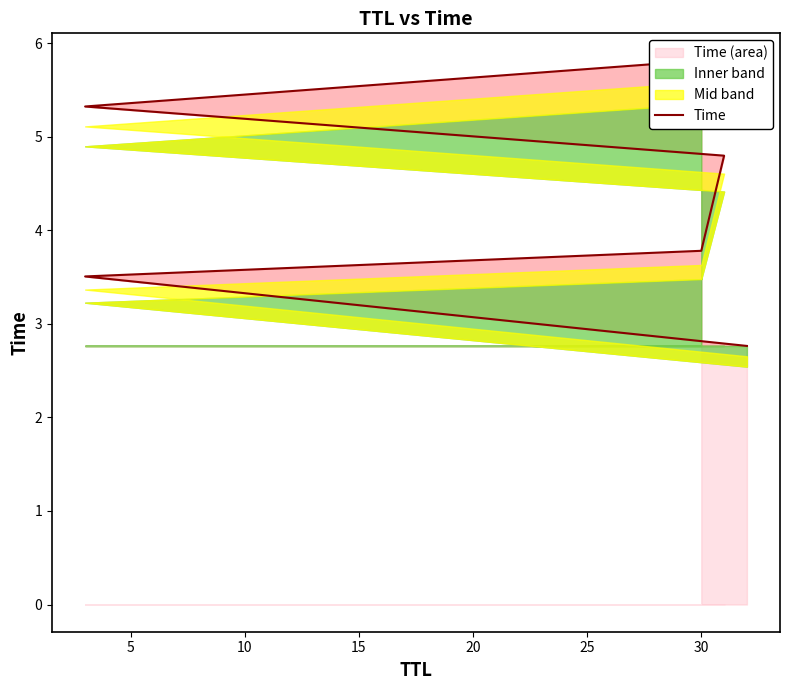

What is the difference between the second highest and minimum values?

2.6